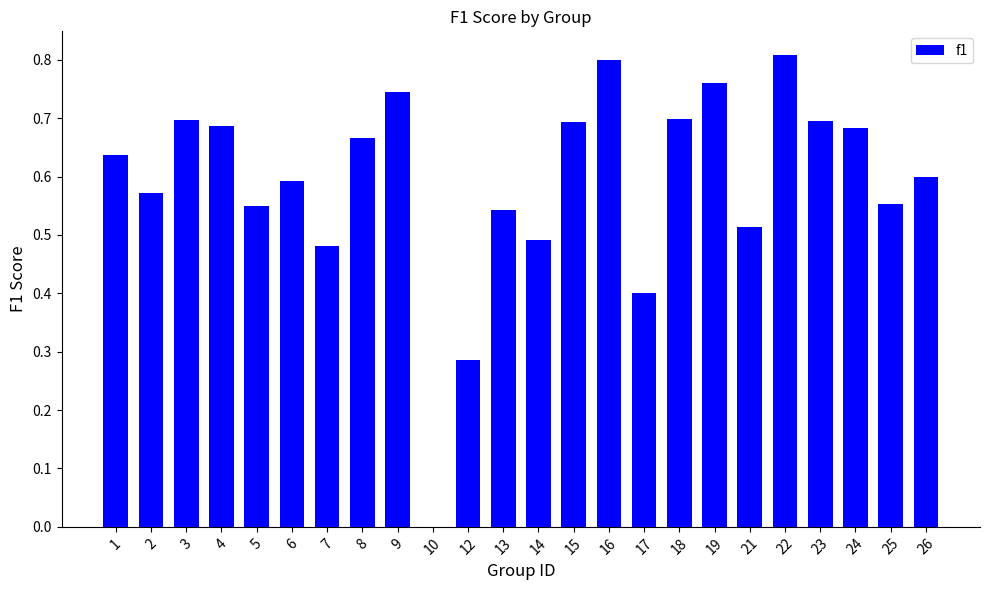

Count the values in the range 0 to 1.

24